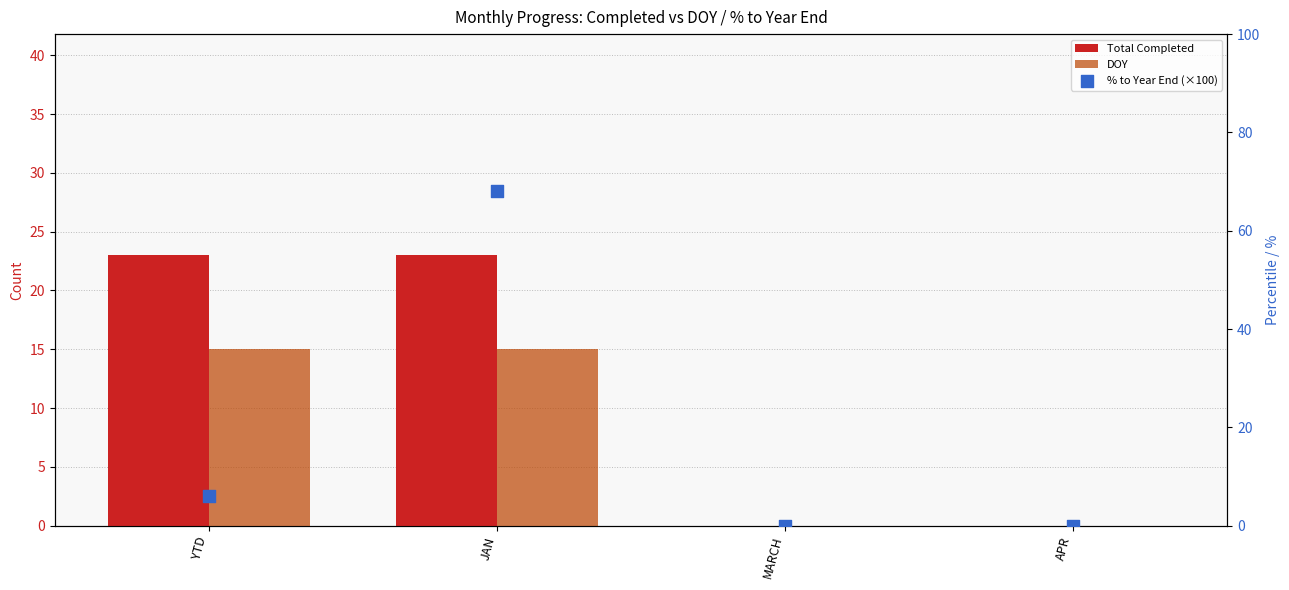

Is the value of DOY at APR greater than the value of Total Completed at YTD?

No